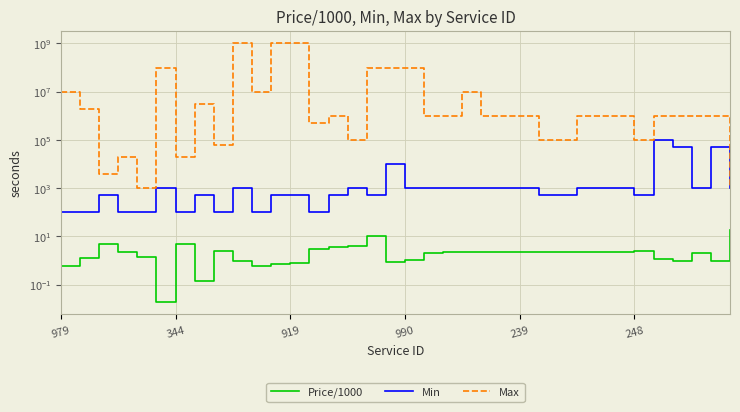

Reading right to left, extract all data points from this chart.

Price/1000: 17.8	0.9	2.1	1.0	1.1	2.5	2.2	2.2	2.2	2.3	2.3	2.2	2.2	2.2	2.2	2.2	2.1	1.1	0.9	10.0	4.0	3.5	3.0	0.8	0.8	0.6	1.0	2.5	0.1	4.8	0.0	1.4	2.2	5.1	1.3	0.6
Min: 1000.0	50000.0	1000.0	50000.0	100000.0	500.0	1000.0	1000.0	1000.0	500.0	500.0	1000.0	1000.0	1000.0	1000.0	1000.0	1000.0	1000.0	10000.0	500.0	1000.0	500.0	100.0	500.0	500.0	100.0	1000.0	100.0	500.0	100.0	1000.0	100.0	100.0	500.0	100.0	100.0
Max: 1000.0	1000000.0	1000000.0	1000000.0	1000000.0	100000.0	1000000.0	1000000.0	1000000.0	100000.0	100000.0	1000000.0	1000000.0	1000000.0	10000000.0	1000000.0	1000000.0	100000000.0	100000000.0	100000000.0	100000.0	1000000.0	500000.0	1000000000.0	1000000000.0	10000000.0	1000000000.0	60000.0	3000000.0	20000.0	100000000.0	1000.0	20000.0	4000.0	2000000.0	10000000.0